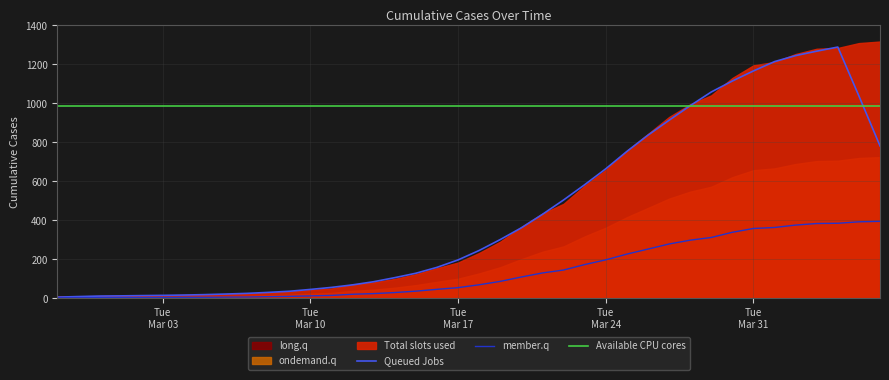

Reading right to left, transcribe all the data shown in this chart.

395.1	392.7	385.2	384.0	375.9	363.6	358.5	339.0	312.3	298.5	279.0	252.9	227.1	197.7	173.4	145.5	130.5	109.8	87.3	69.9	55.2	46.5	37.2	30.0	24.6	21.3	15.3	12.9	10.5	9.0	7.2	6.6	5.4	5.4	4.5	3.9	4.2	3.6	3.3	3.0